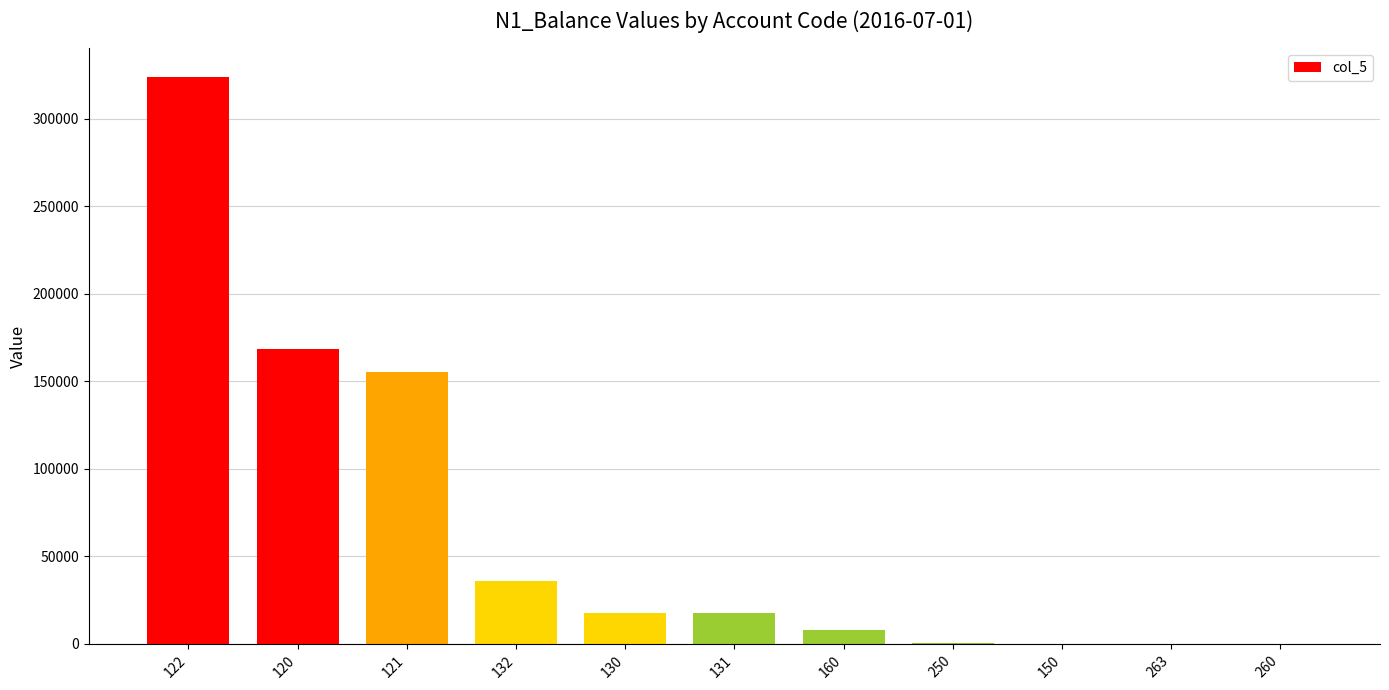

What is the difference between the values at 132 and 250?

35106.7